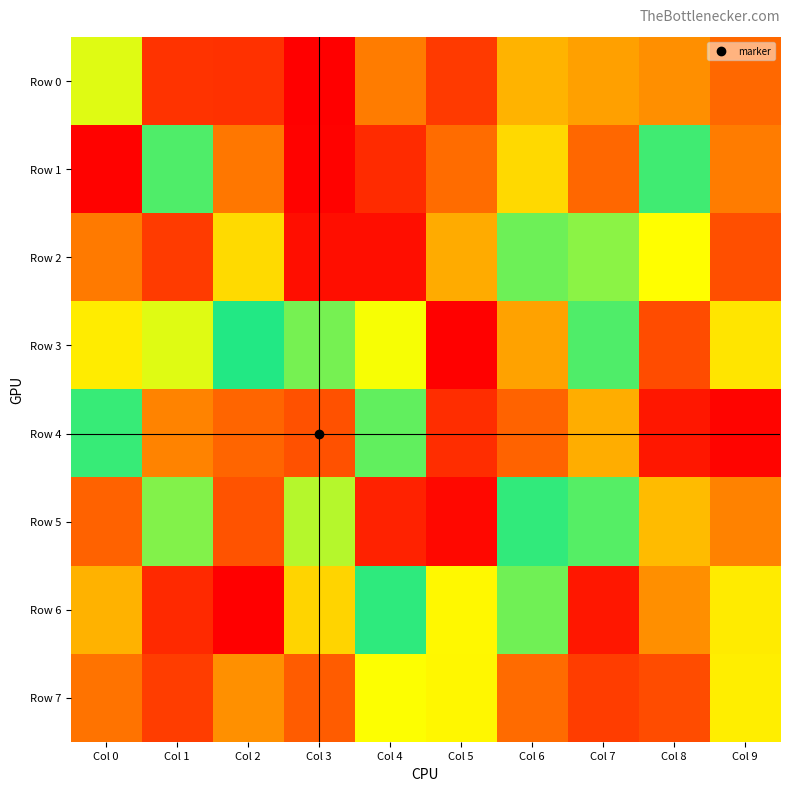

Count the number of data series in this chart.

8